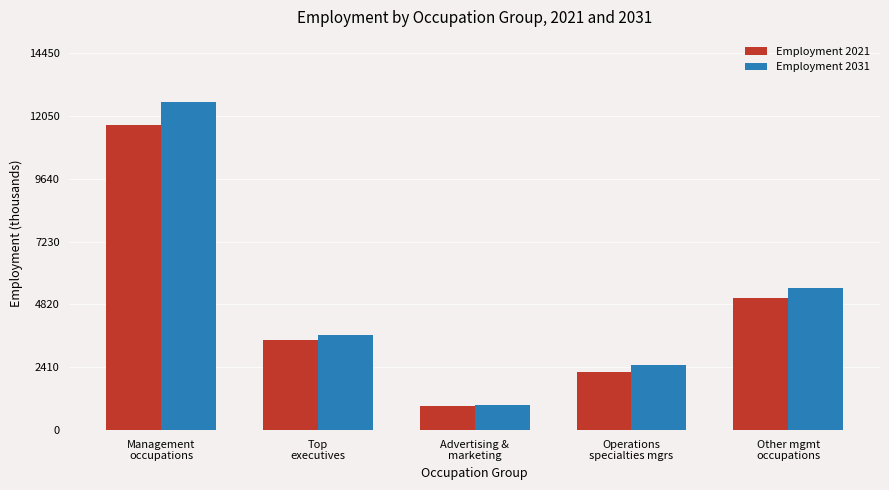

What is the difference between the second highest and second lowest values in the Employment 2021 series?

2836.0